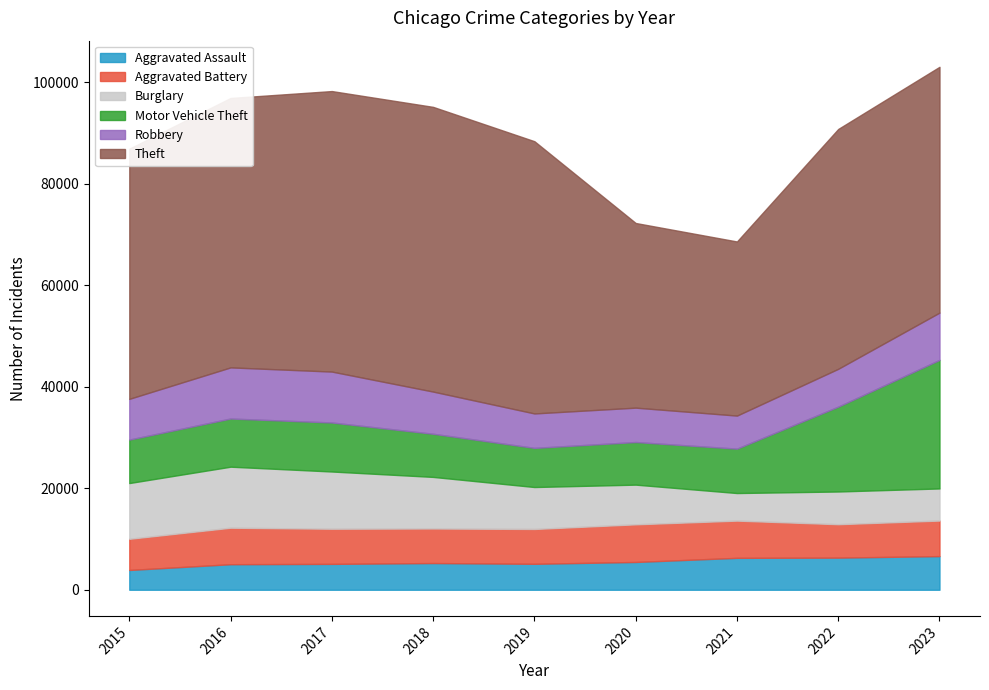

Rank the series at 2017 from highest to lowest value.

Theft, Burglary, Robbery, Motor Vehicle Theft, Aggravated Battery, Aggravated Assault